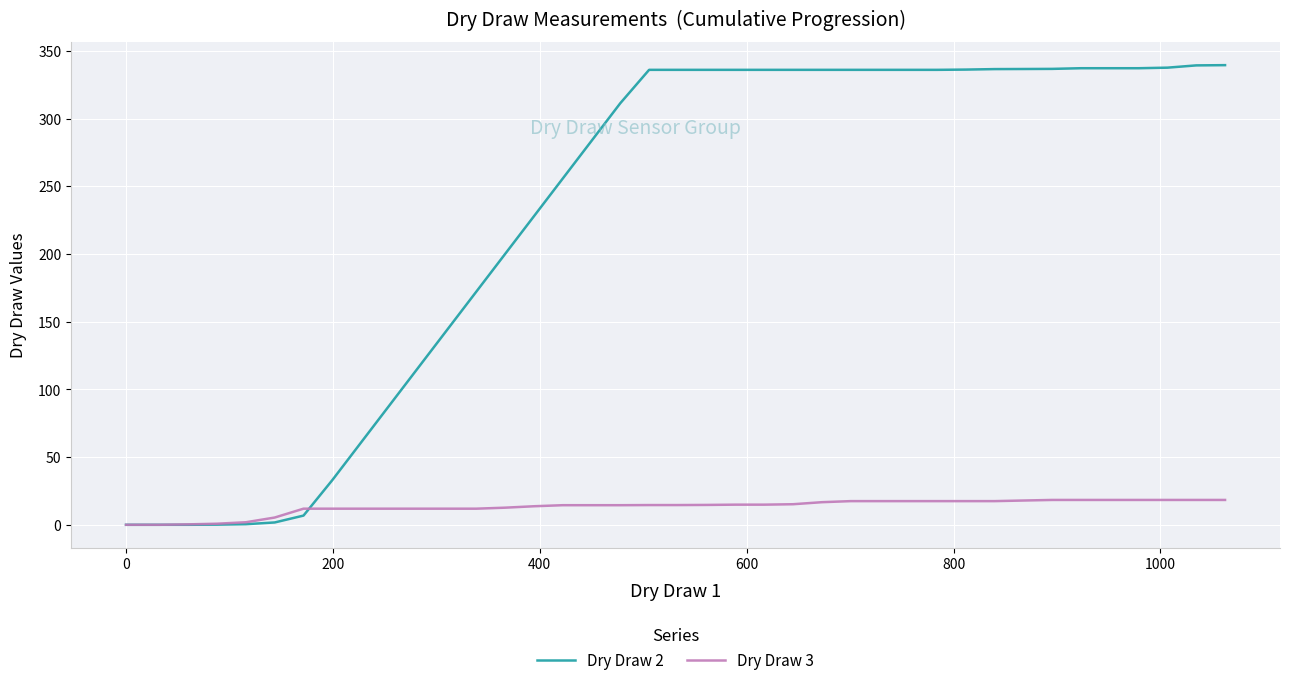

What are all the series names shown in the legend?

Dry Draw 2, Dry Draw 3